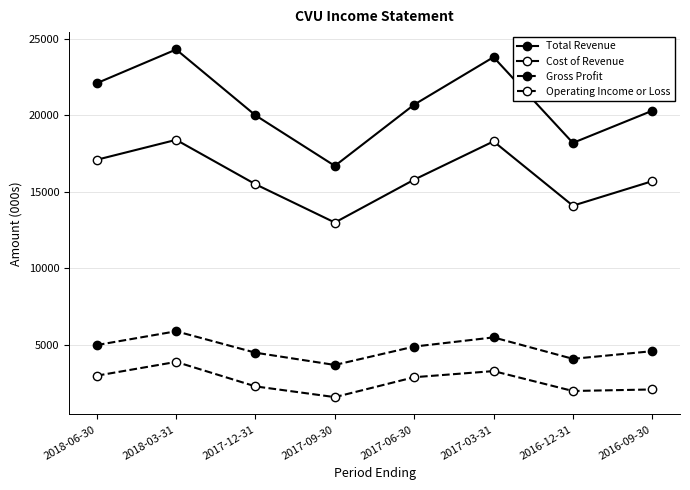

How many interior local peaks does the Total Revenue series have?

2